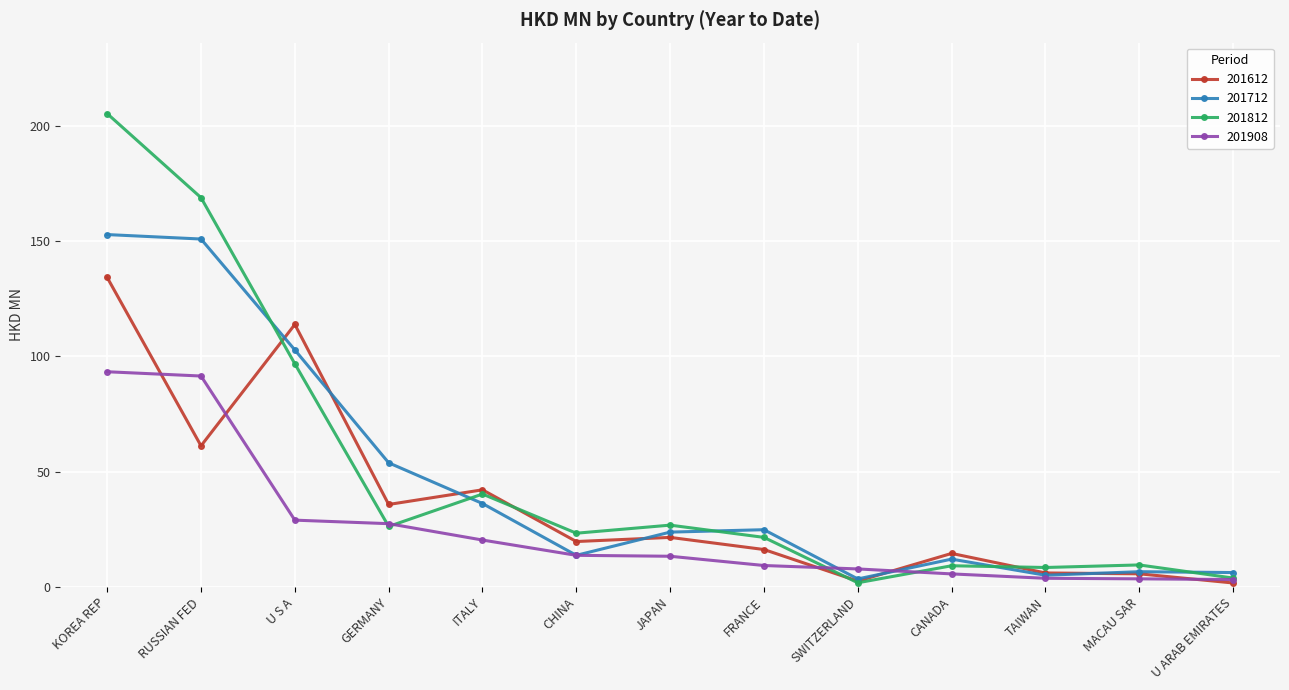

At which category is the sum across all series the highest?

KOREA REP